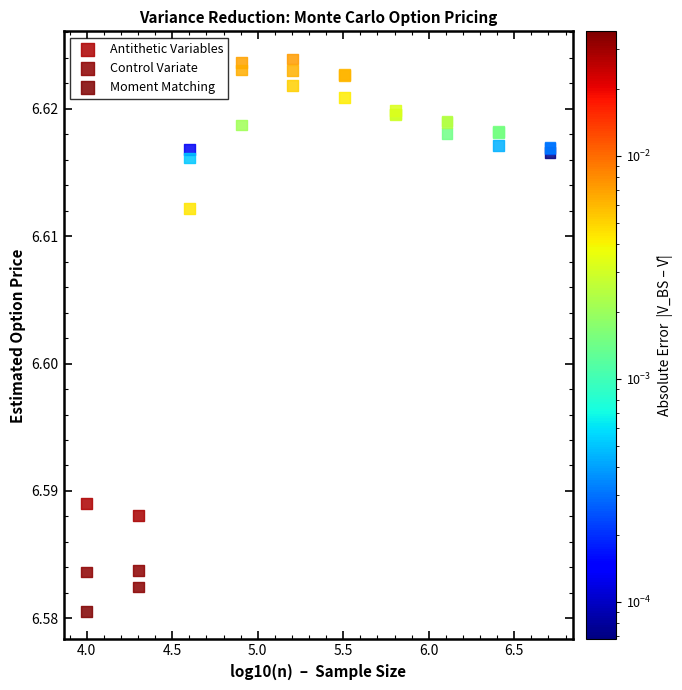

What is the X range (max minus min) for the scatter plot?

2.7